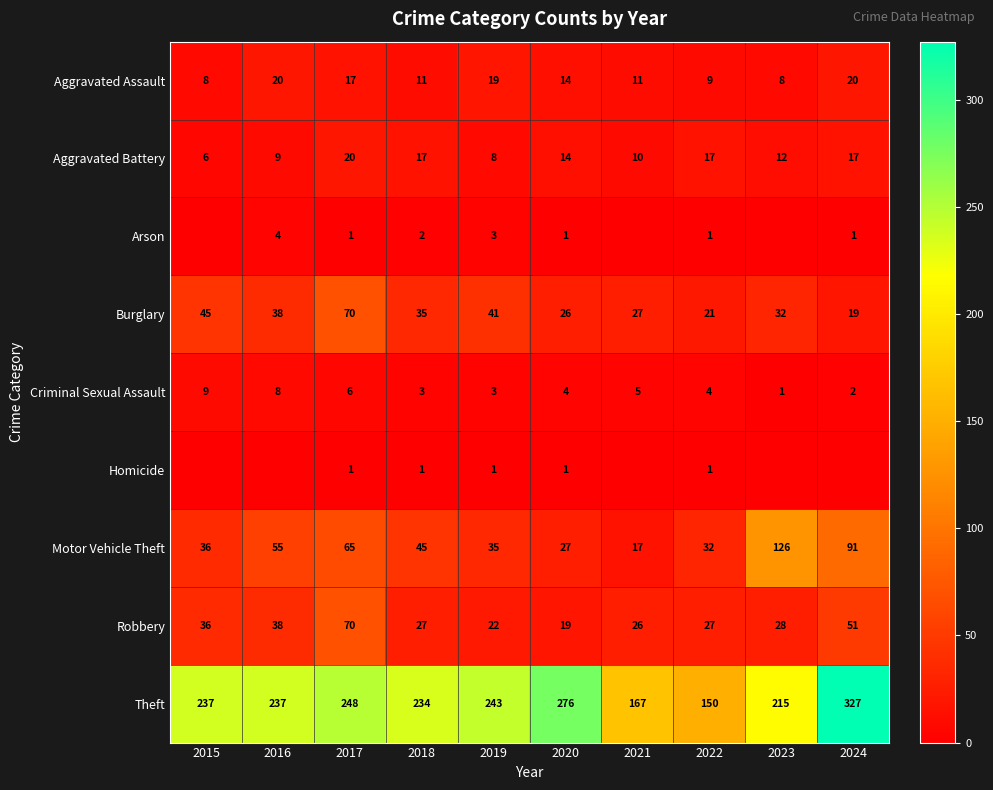

What is the sum of the Burglary values at 2023 and 2021?

59